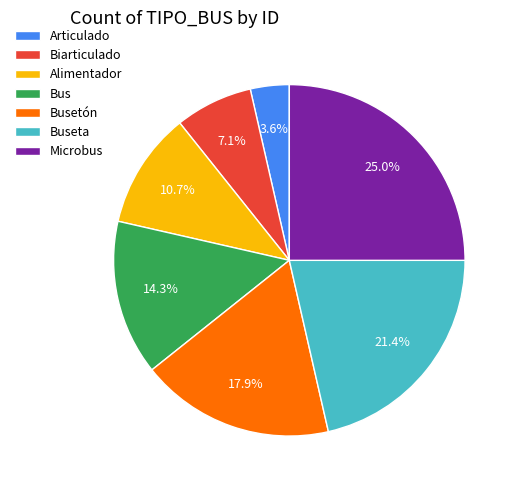

To the nearest percent, what percentage of the pie is Articulado?

4%